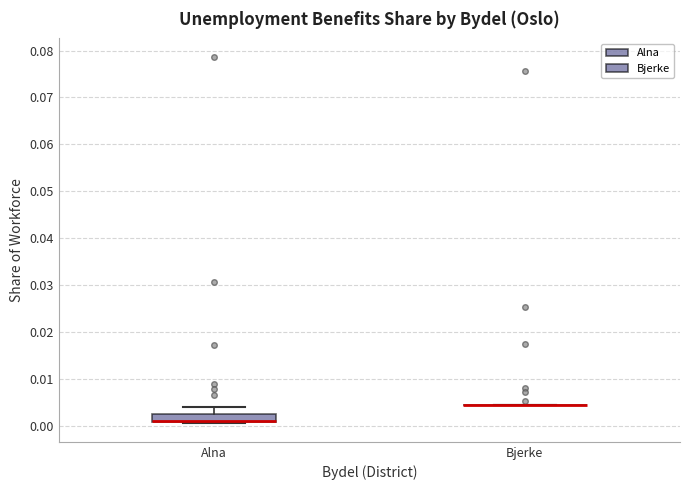

Reading left to right, transcribe this box plot: for each box, give where its median line is, the range the box spans, and where its two whiskers end, as read against the y-axis. The values are not printed on the chart, so give them approximately, as read against the axis.

Alna: median 0.001 (drawn on the box's lower edge), box 0.001 to 0.003, whiskers 0.000 to 0.004
Bjerke: box collapsed to a line at 0.004, whiskers 0.004 to 0.004